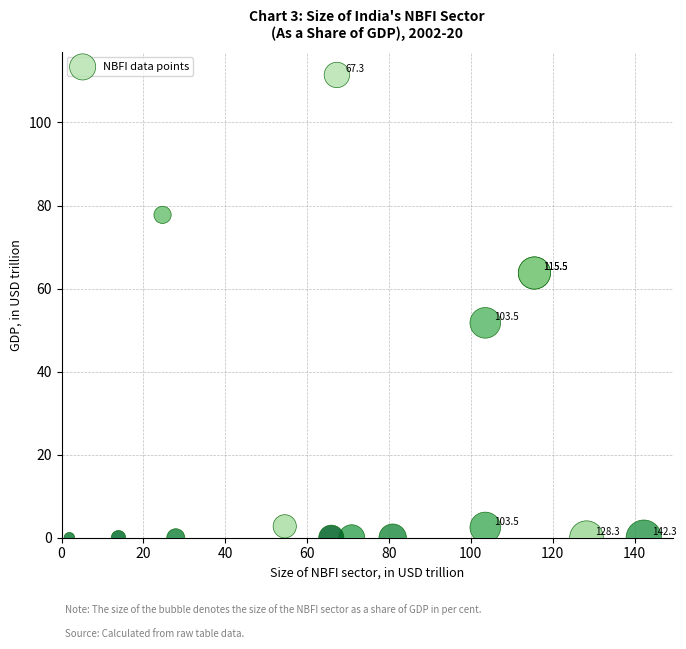

What Y value in the scatter plot is closest to 55?

51.7